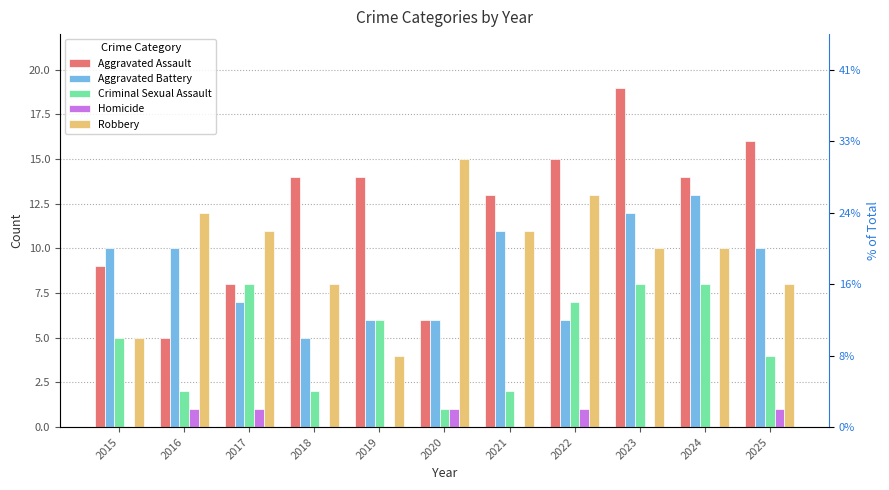

What is the maximum value shown in the chart?

19